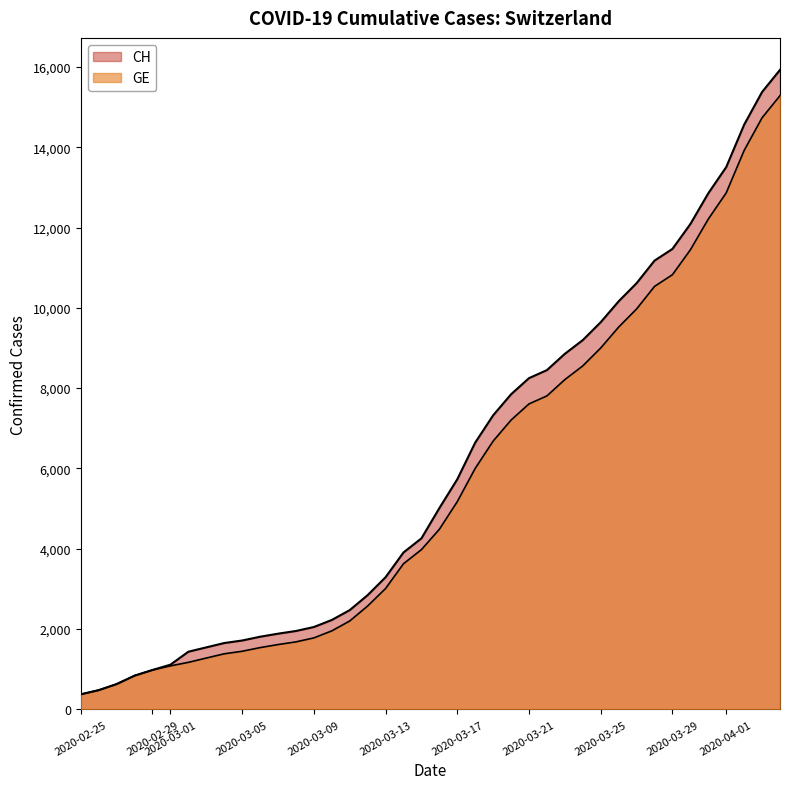

Between 2020-03-25 and 2020-03-01, which is larger?

2020-03-25